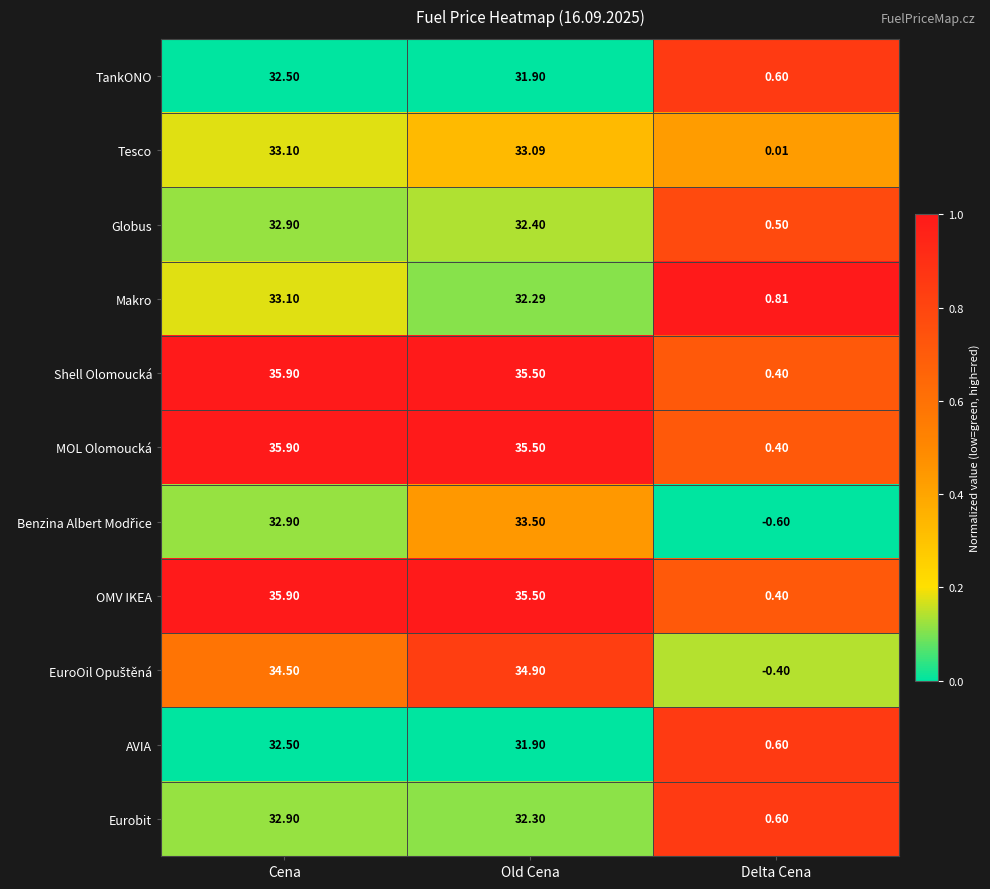

At which label does MOL Olomoucká reach its peak?

Cena